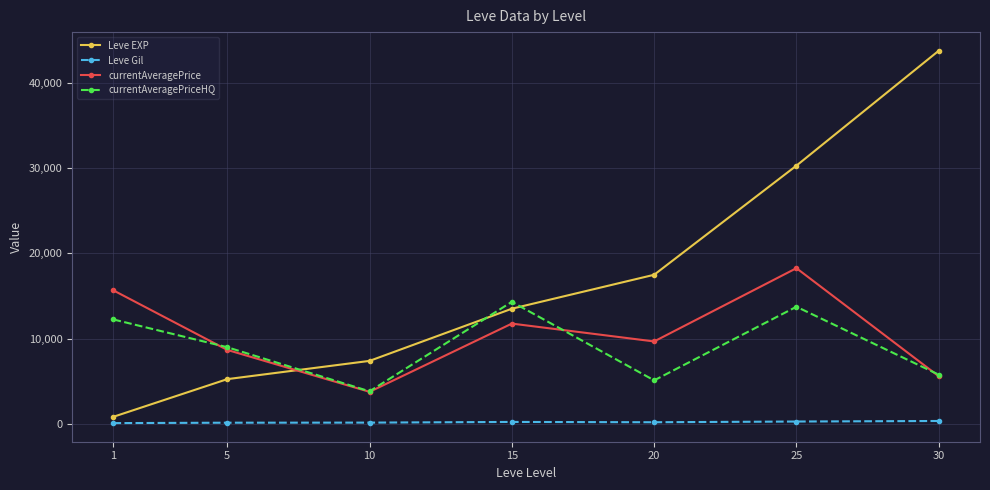

What is the value of the currentAveragePrice point at the 1st from the left?

15657.0